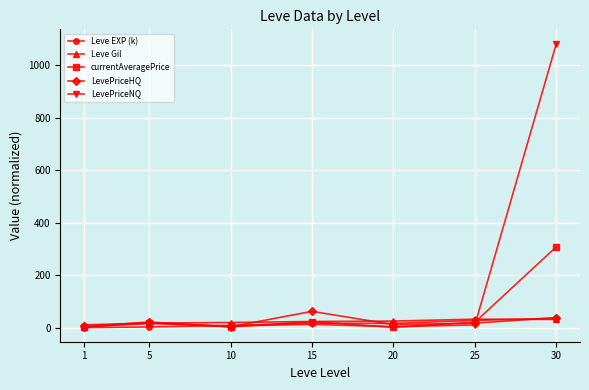

At which category is the sum across all series the highest?

30